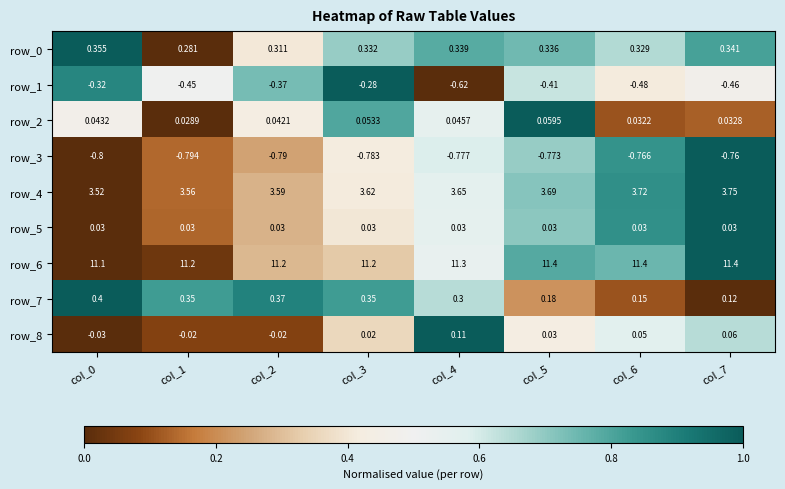

Is the value of row_0 at col_5 greater than the value of row_3 at col_1?

Yes